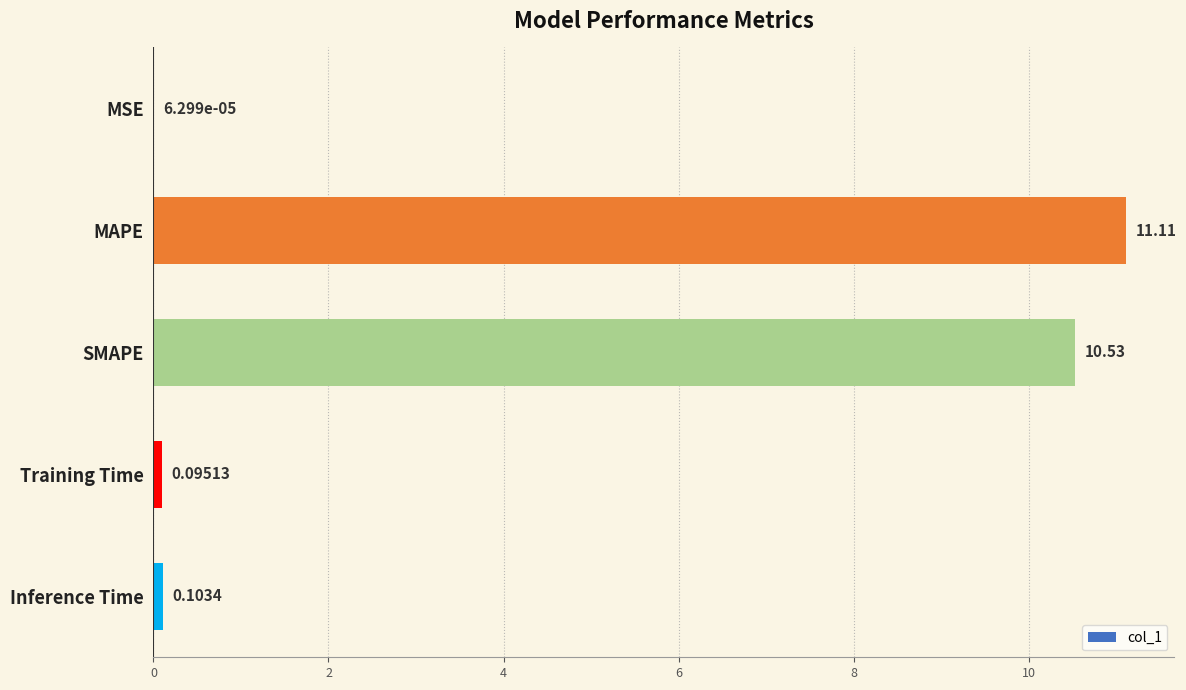

Where is the data nearest to the value 5?

Inference Time